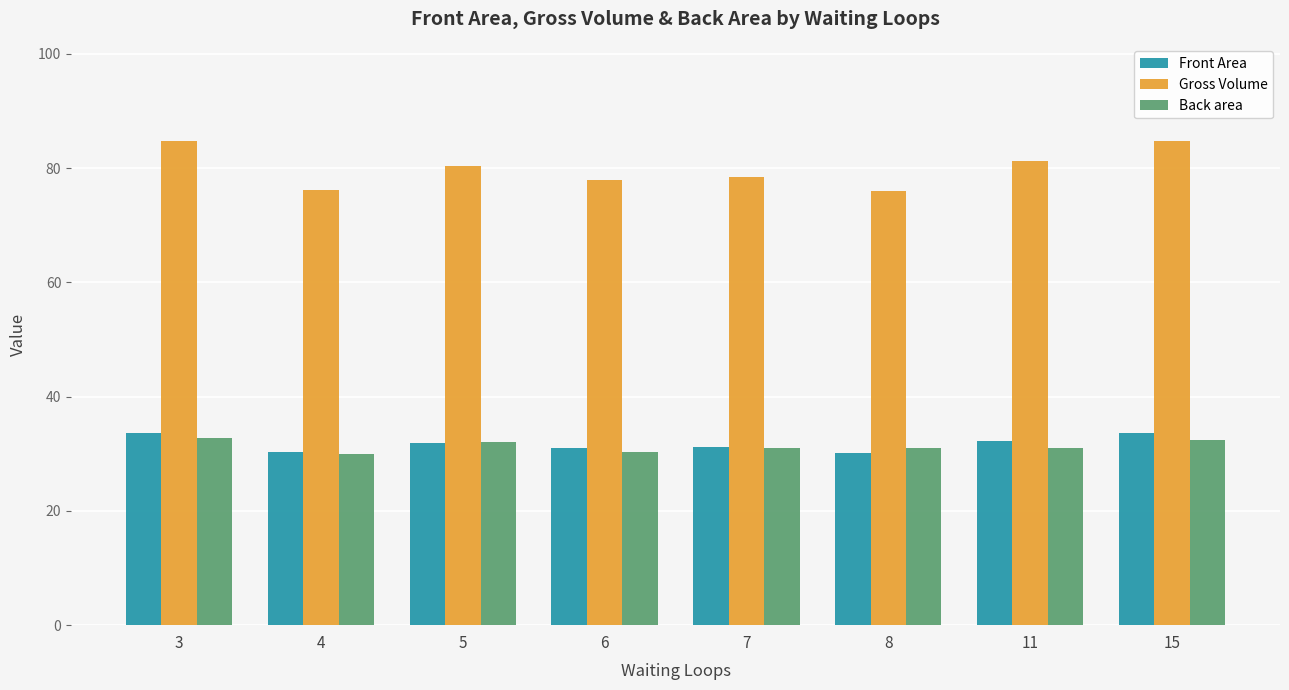

What is the value of the Gross Volume bar at the 7th from the left?

81.2